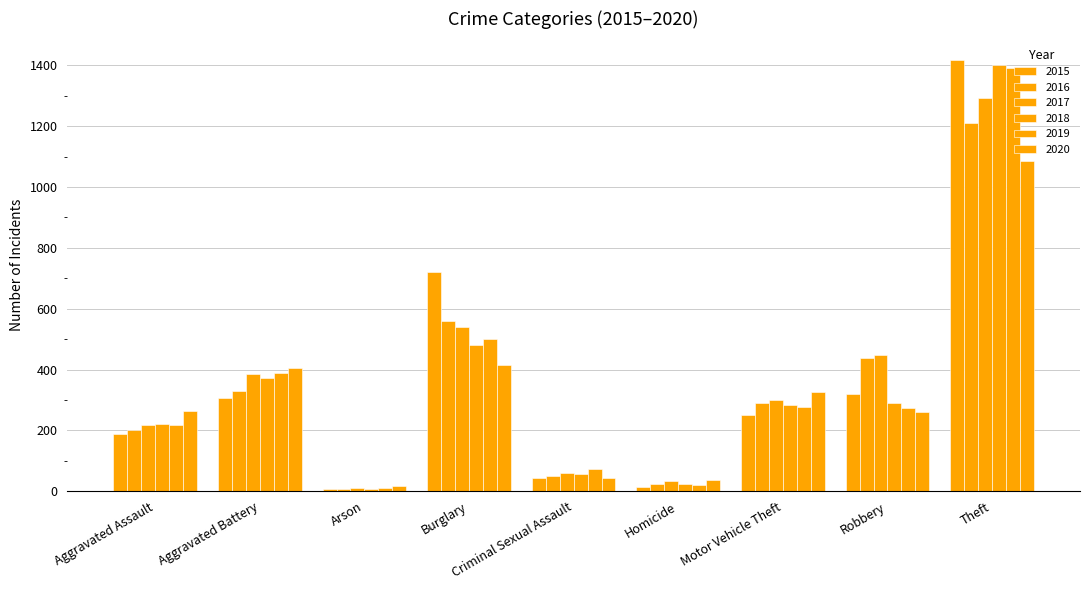

Does the chart contain stacked bars?

No